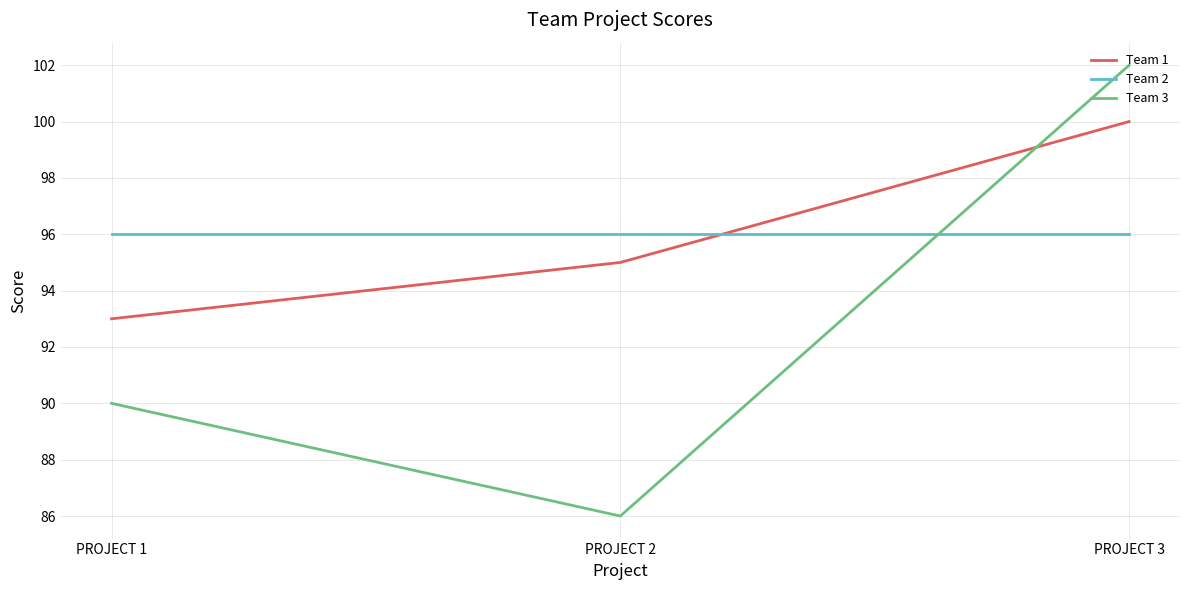

What is the total value across all series at PROJECT 2?

277